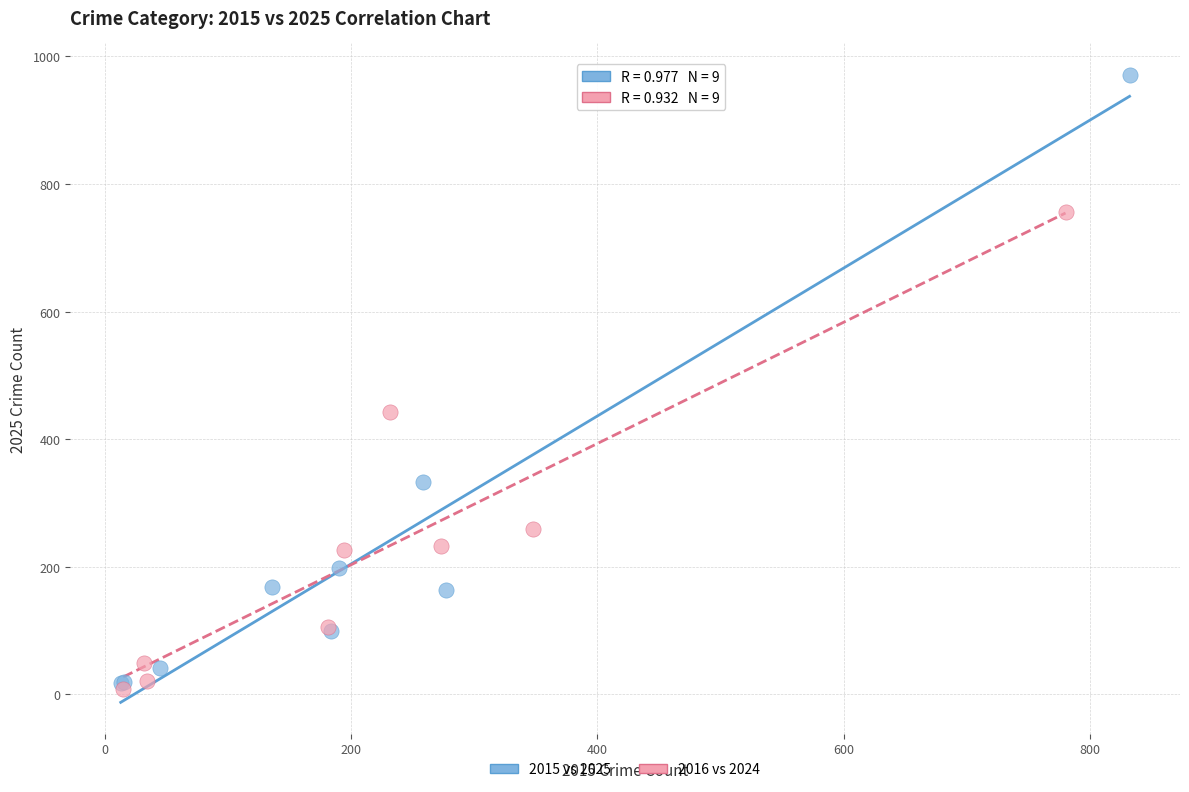

Which series has the widest spread of Y values?

2015 vs 2025